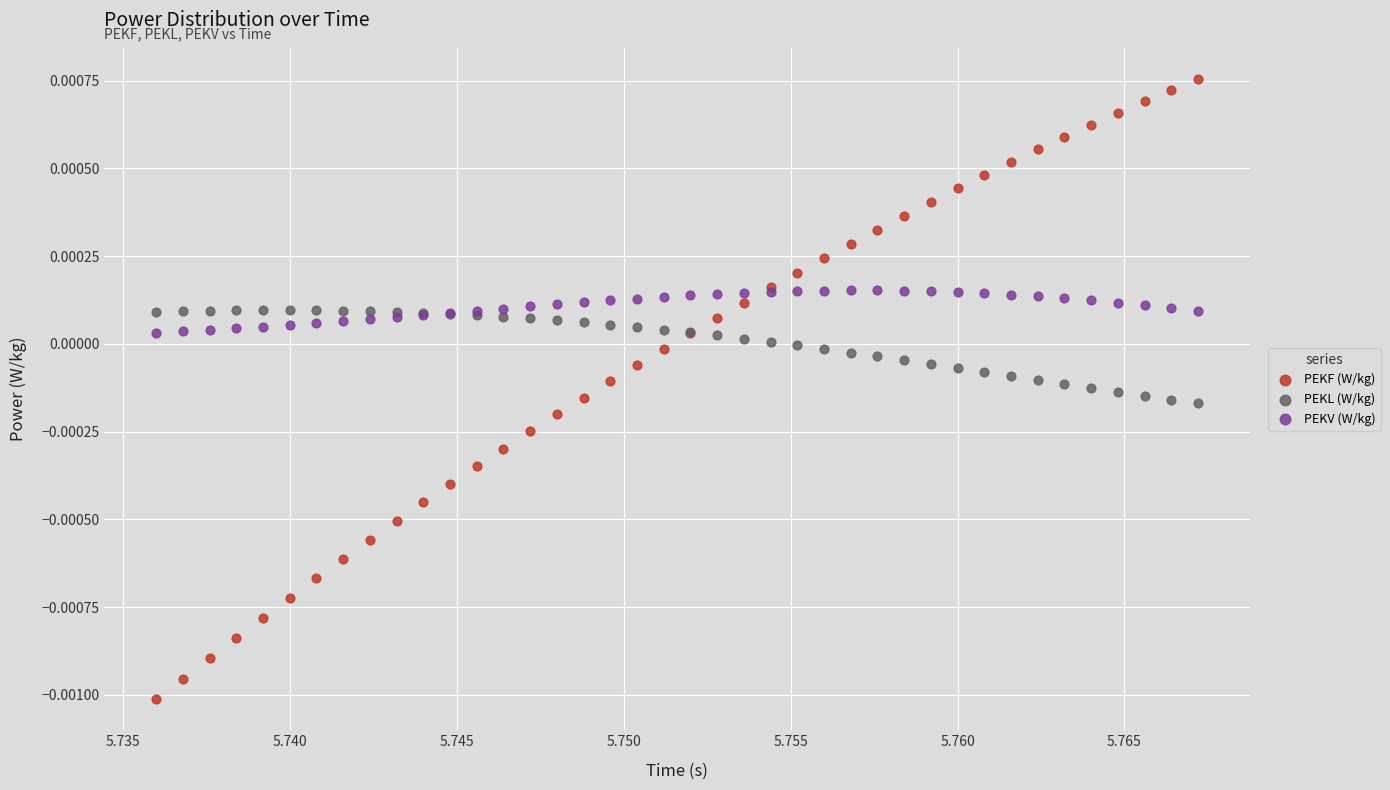

Which series reaches the maximum Y coordinate?

PEKF (W/kg)